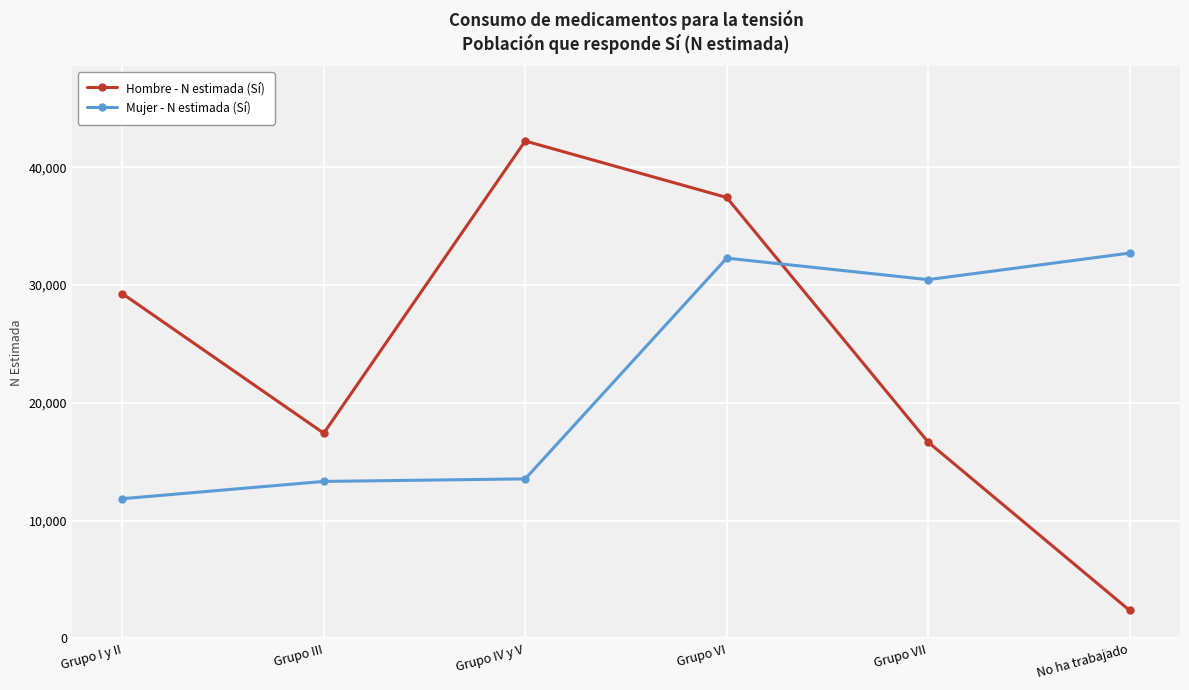

Where do Hombre - N estimada (Sí) and Mujer - N estimada (Sí) first cross each other?

Grupo VI and Grupo VII